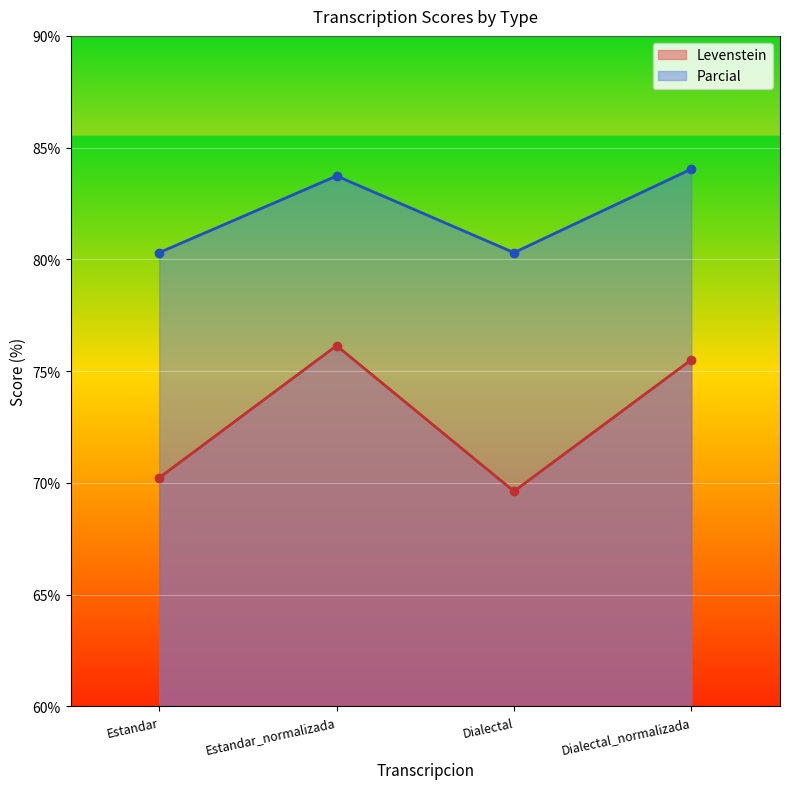

What is the minimum value for Parcial?

80.3